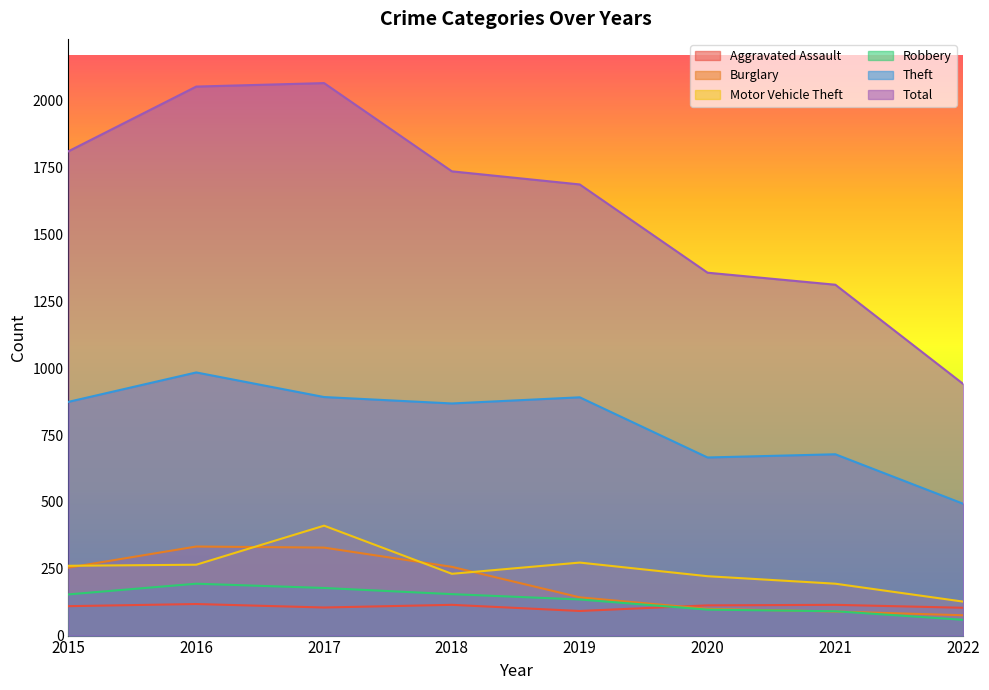

How many series are shown in this chart?

6